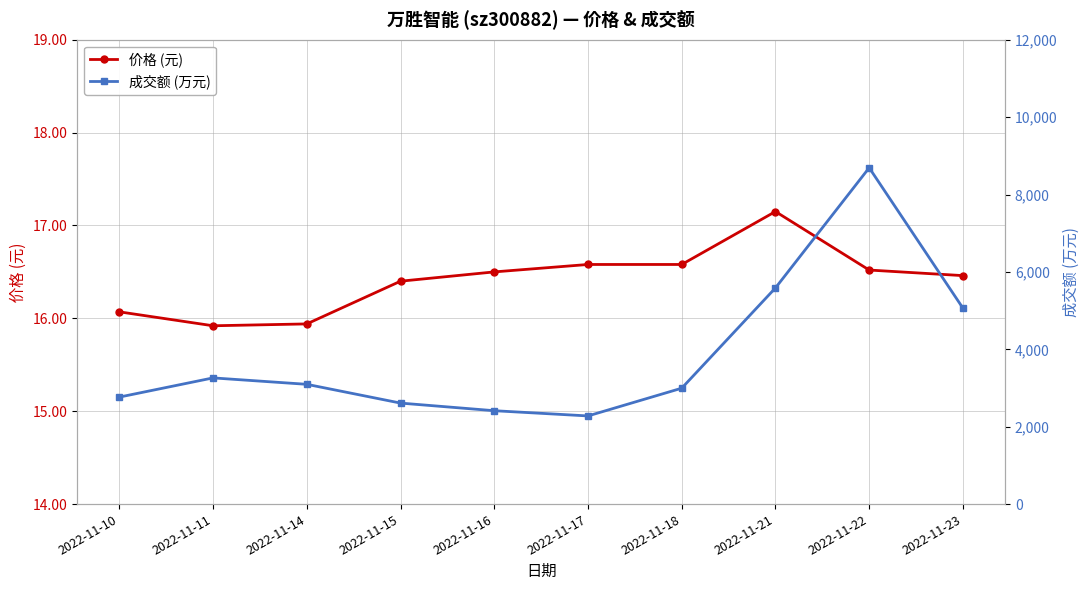

What is the difference between the maximum and minimum values in the 成交额 (万元) series?

6413.0